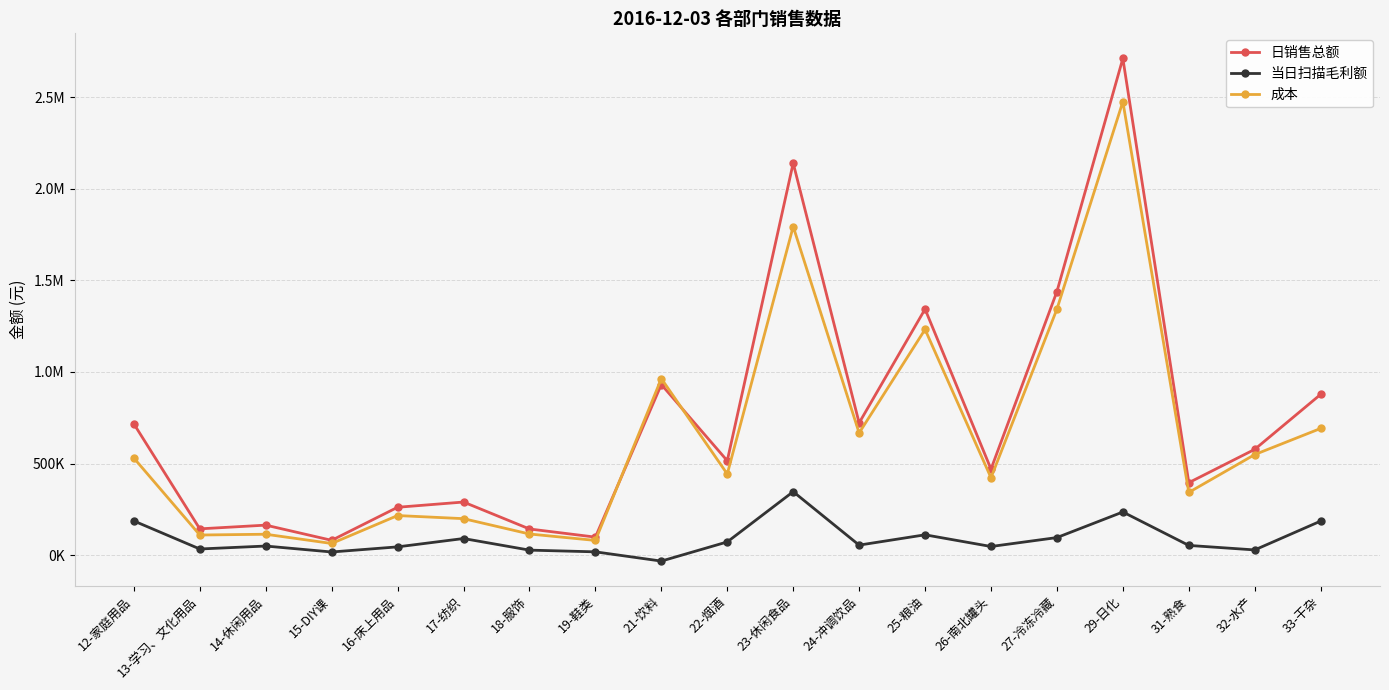

What is the minimum value shown in the chart?

-32423.1